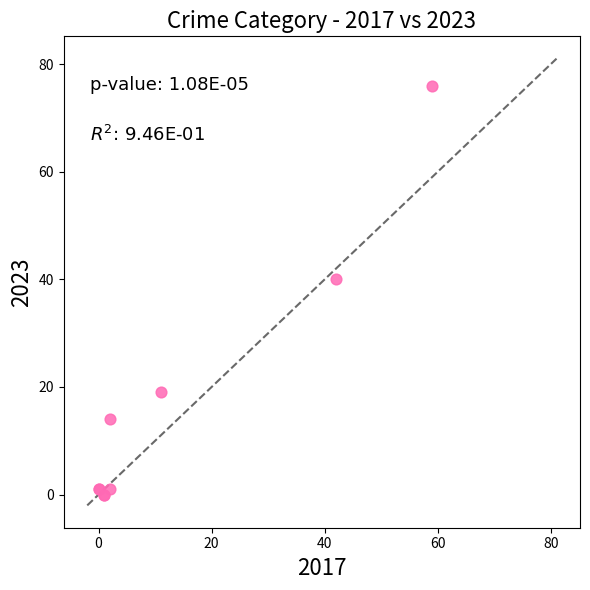

What Y value in the scatter plot is closest to 38?

40